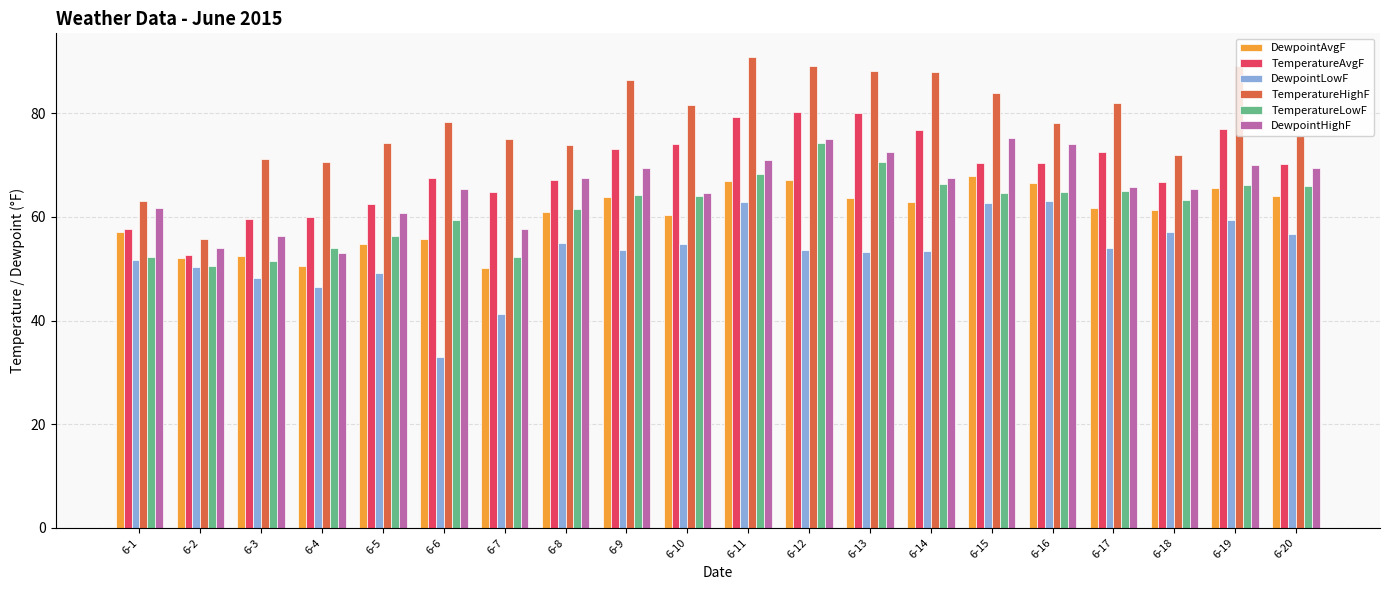

Which series has the largest range (max minus min)?

TemperatureHighF